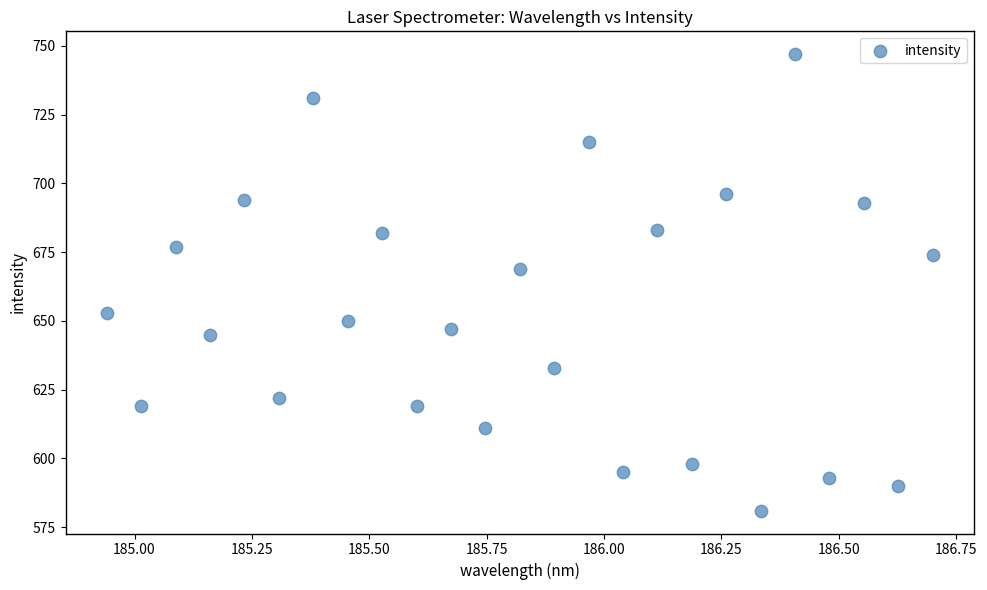

What is the range of Y values (max minus min)?

166